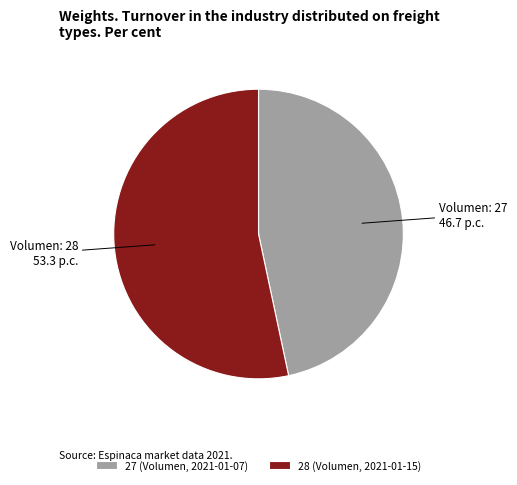

How many slices are in this pie chart?

2